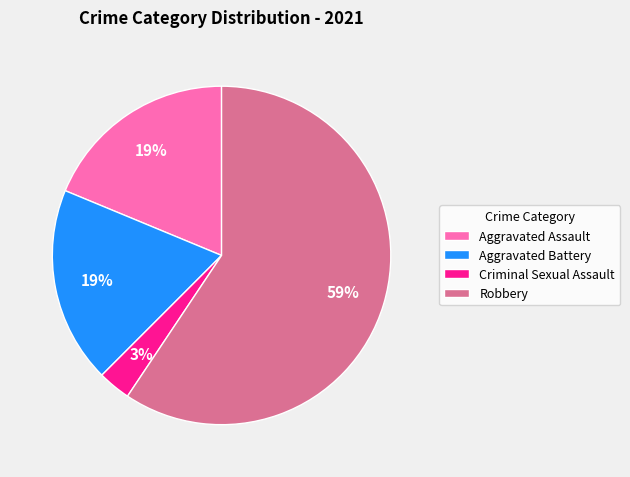

Is there a majority slice in this chart?

Yes